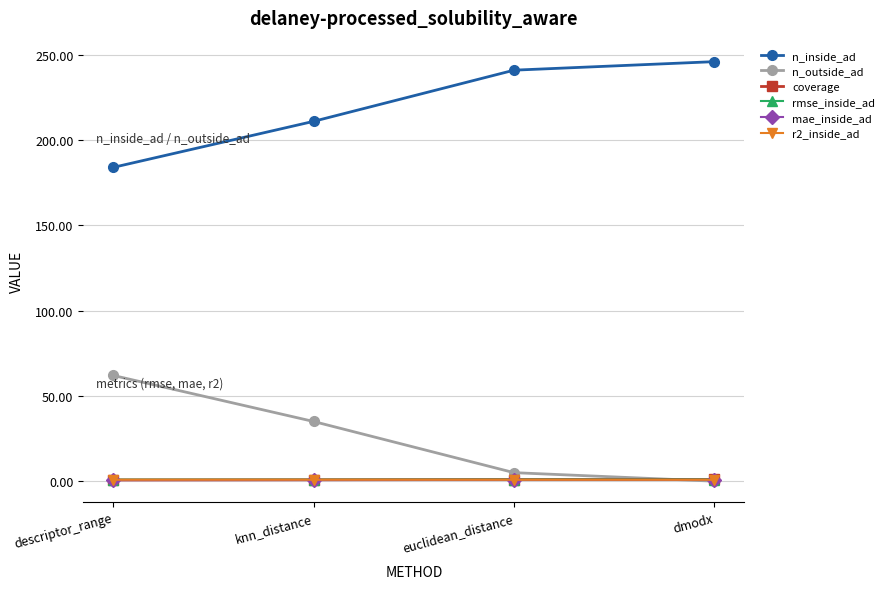

What is the maximum value for n_outside_ad?

62.0